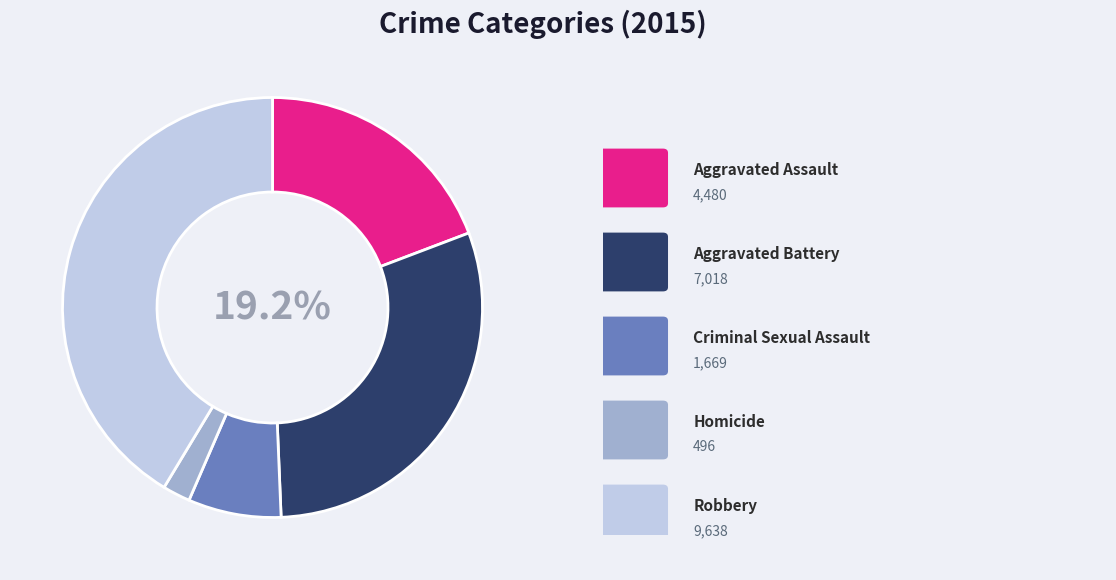

Rank the categories by value from lowest to highest.

Homicide, Criminal Sexual Assault, Aggravated Assault, Aggravated Battery, Robbery